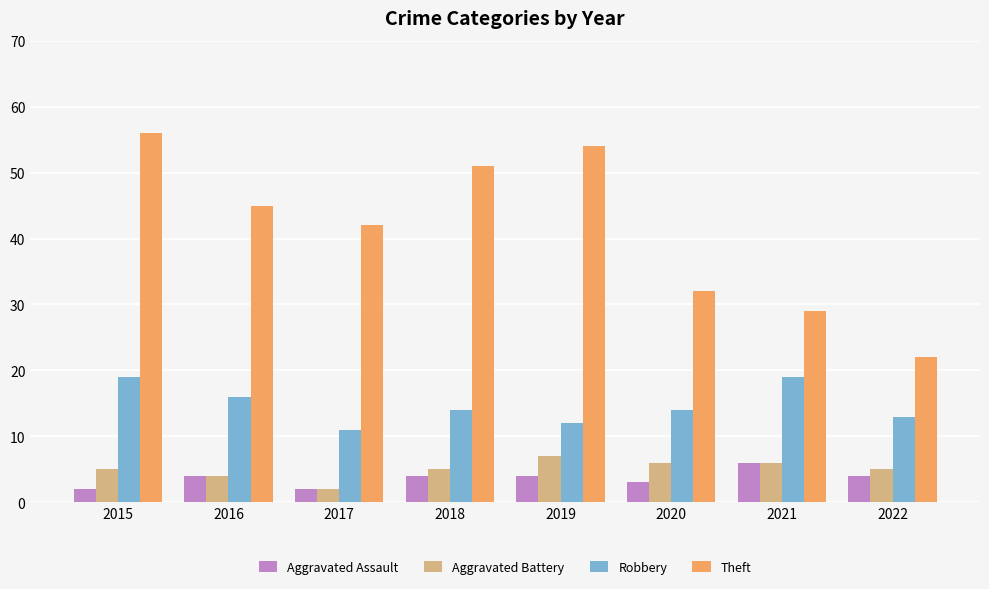

What is the maximum value for Robbery?

19